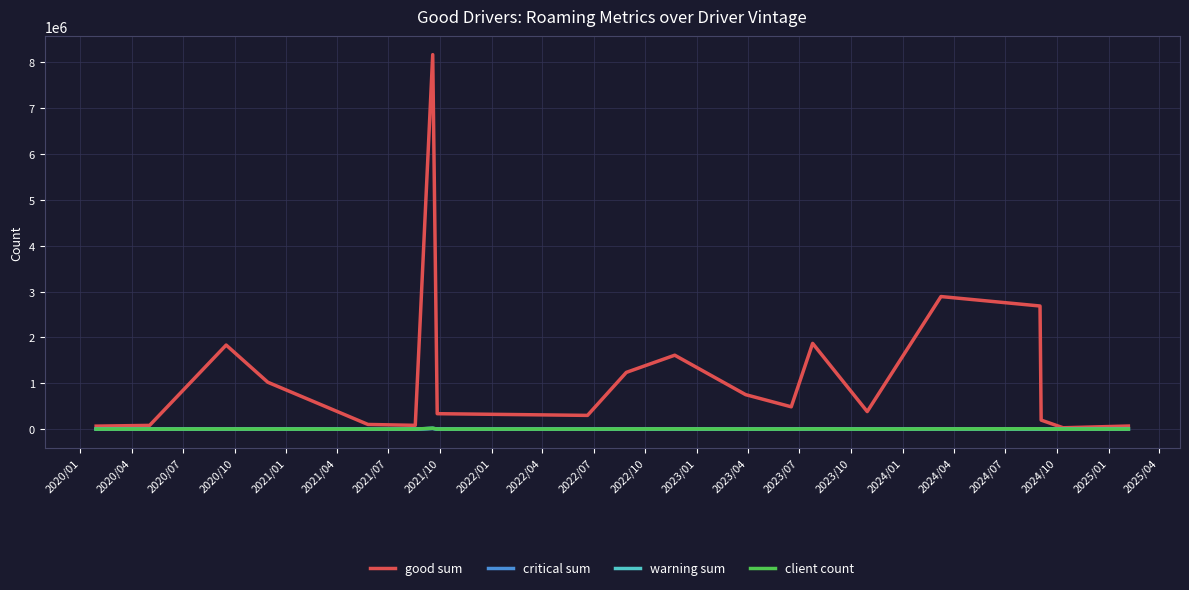

Which series has the largest range (max minus min)?

good sum